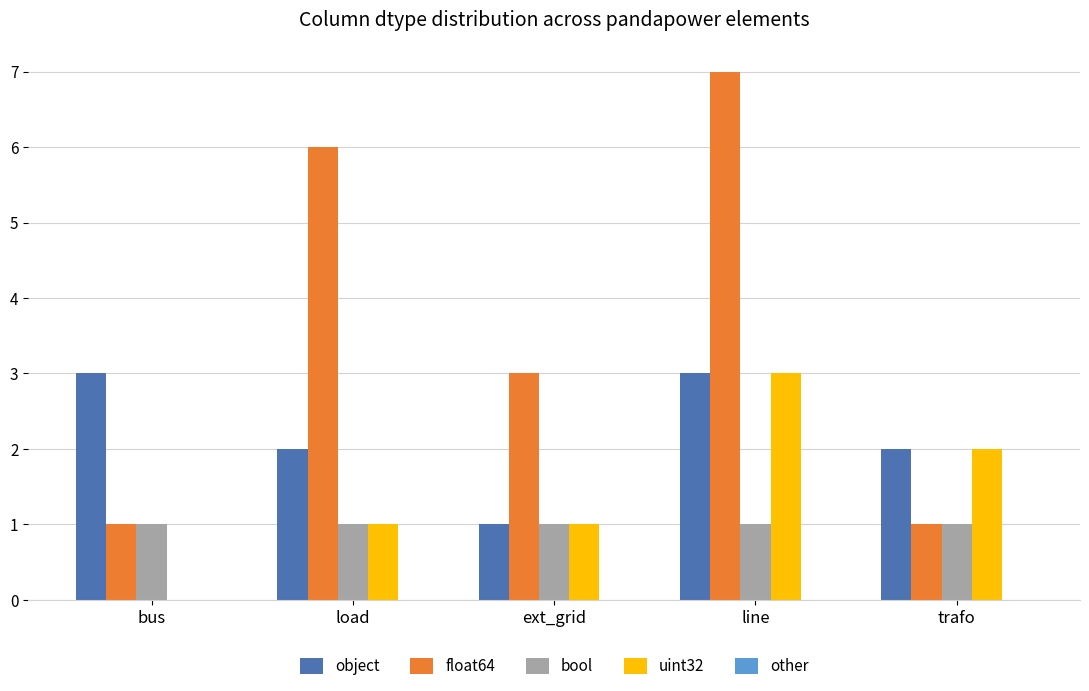

Is the value of object at ext_grid greater than the value of float64 at line?

No